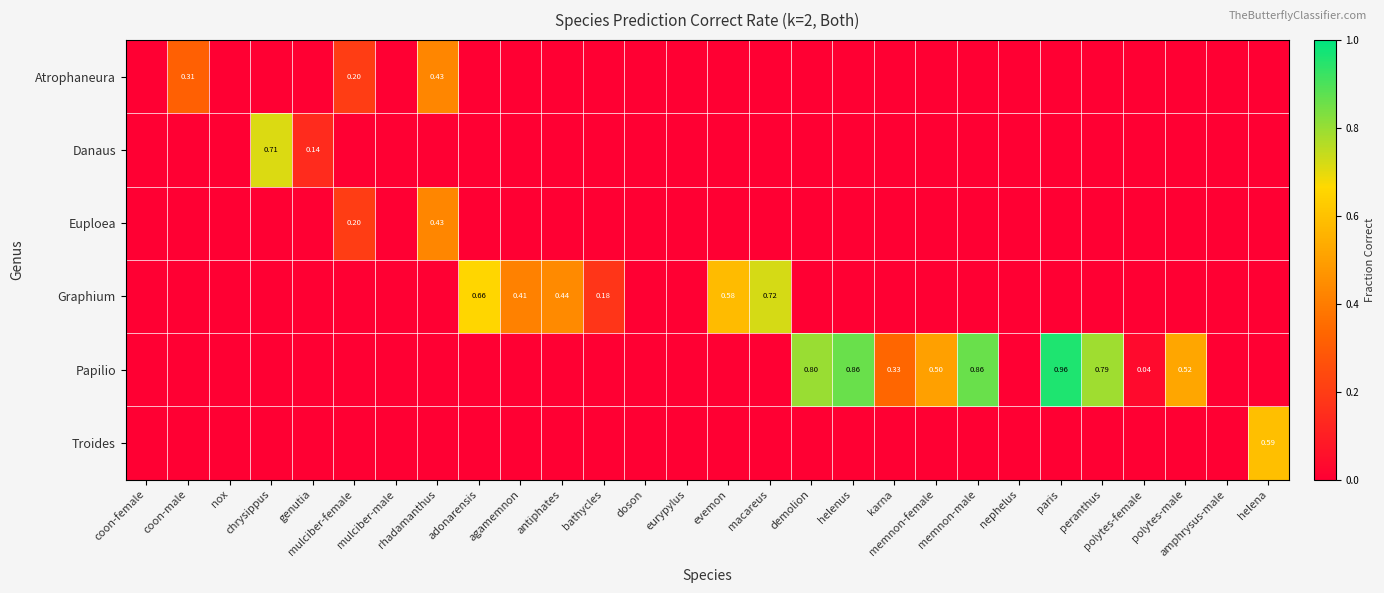

Read the Danaus value at genutia.

0.1